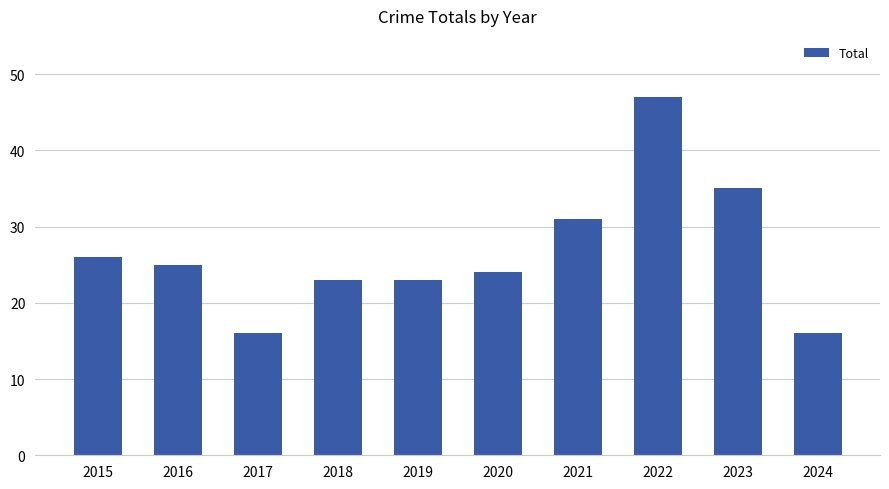

What is the minimum value shown in the chart?

16